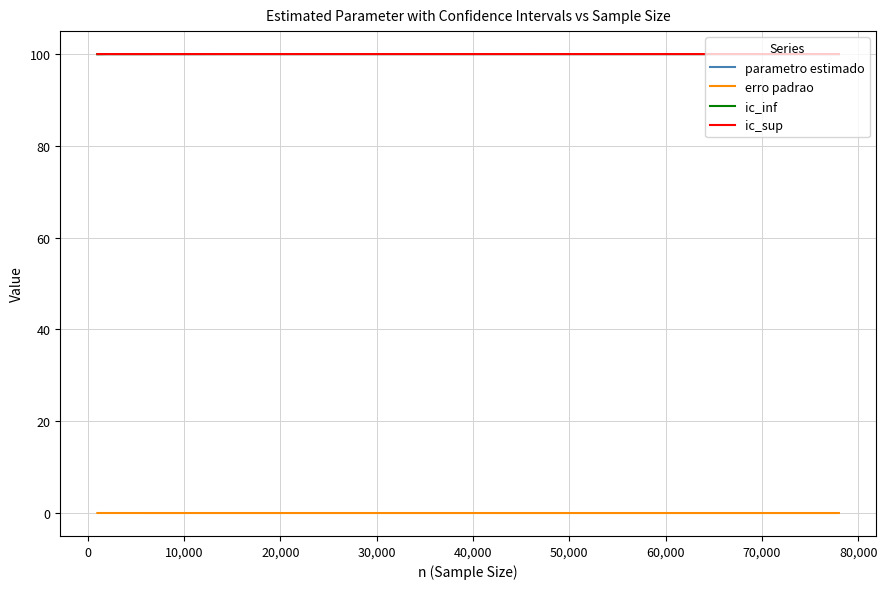

True or false: erro padrao and ic_sup cross at least once.

False